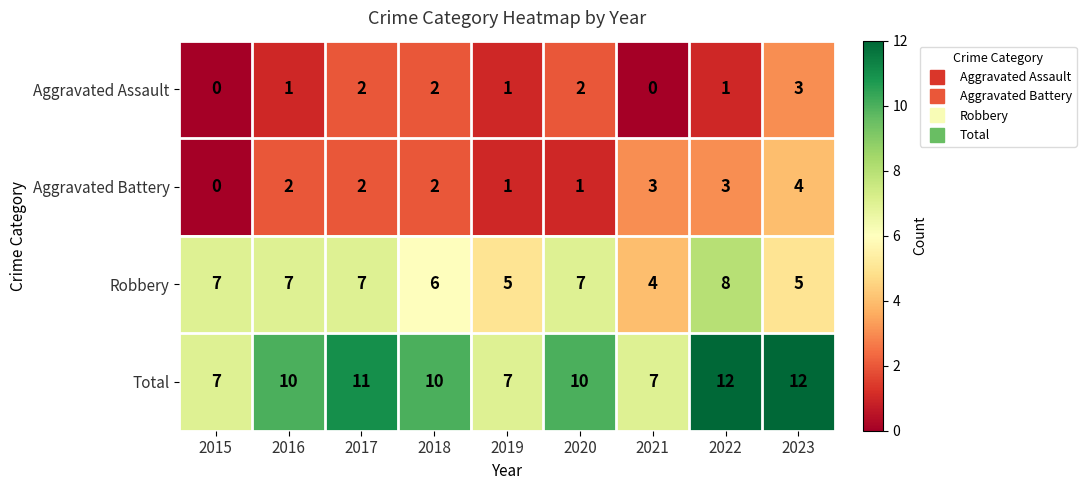

What is the difference between the maximum and minimum values in the Robbery series?

4